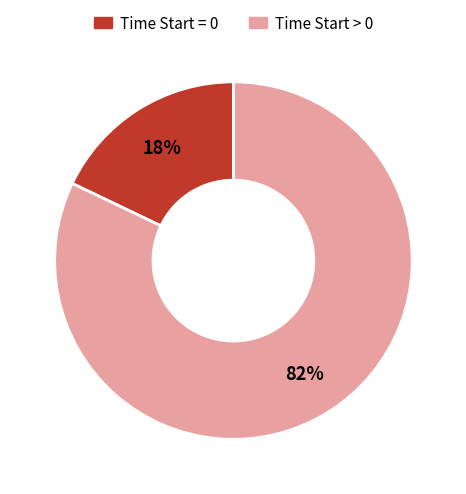

To the nearest percent, what portion does Time Start > 0 represent?

82%